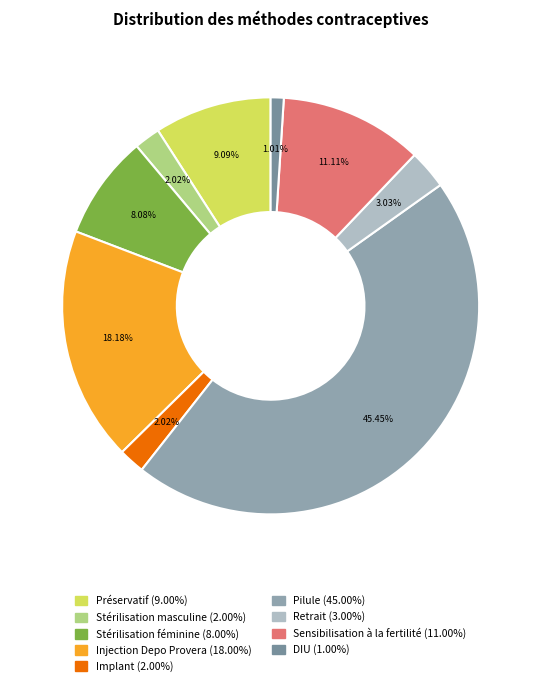

Which category has the smallest portion of the pie?

DIU